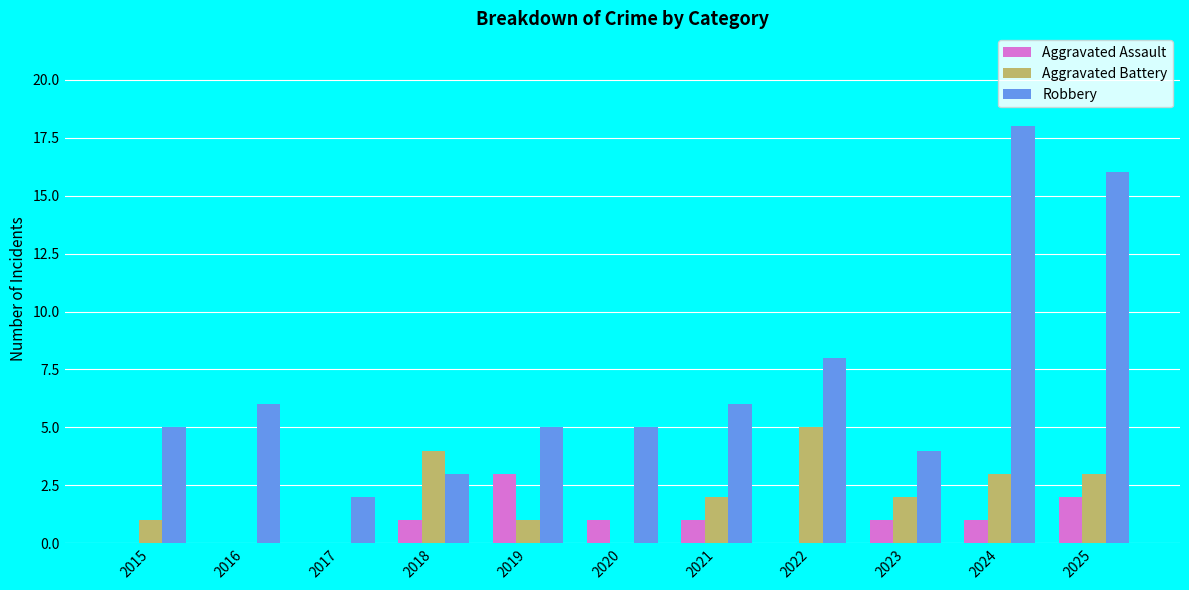

How many distinct data groups are displayed?

3